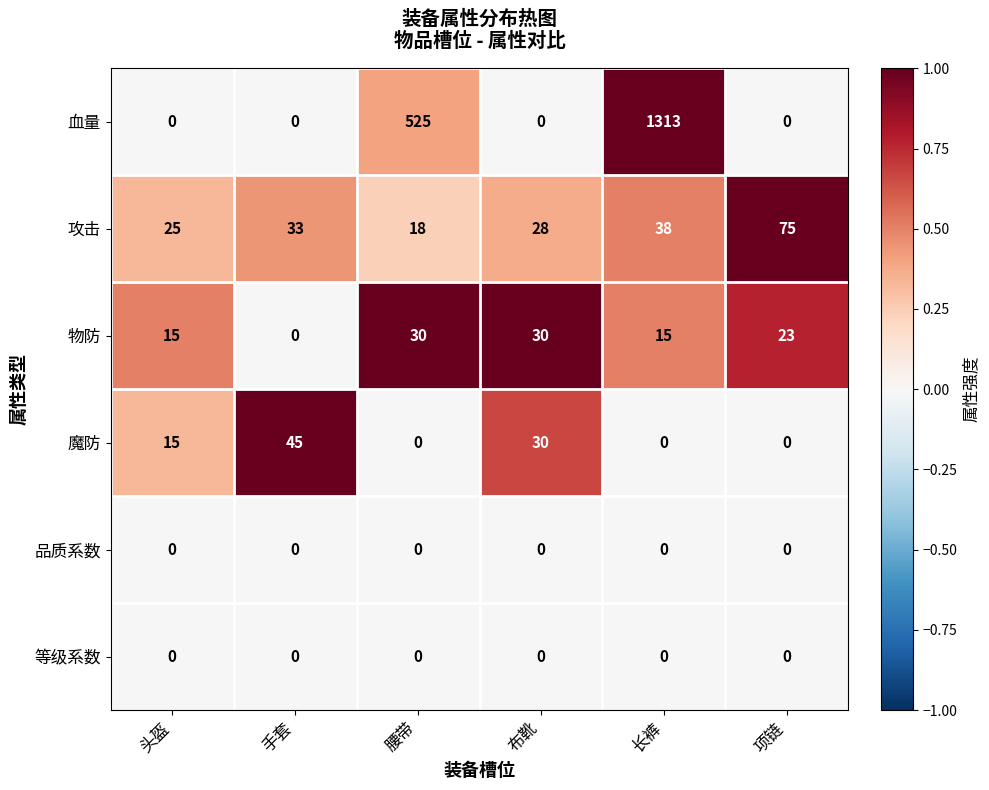

Between 头盔 and 腰带, which series saw the biggest shift?

血量